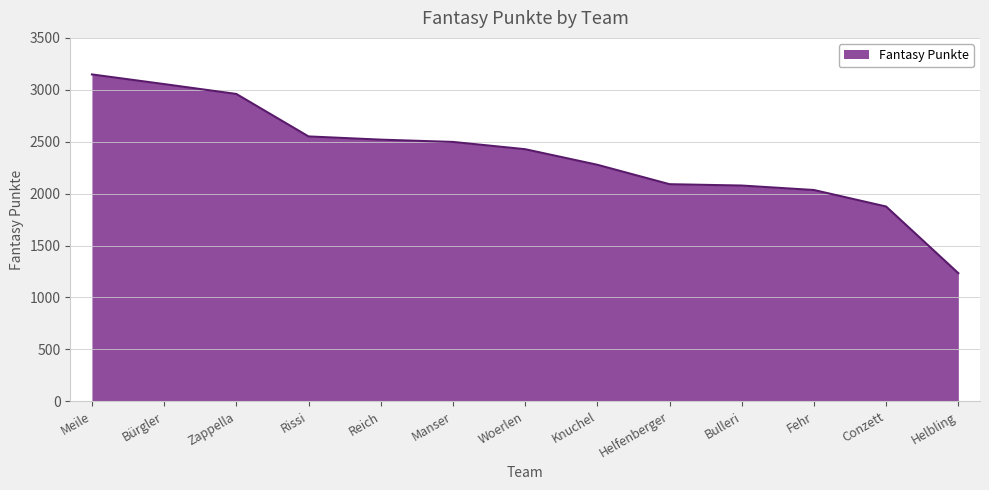

Which label corresponds to the largest value in the chart?

Meile